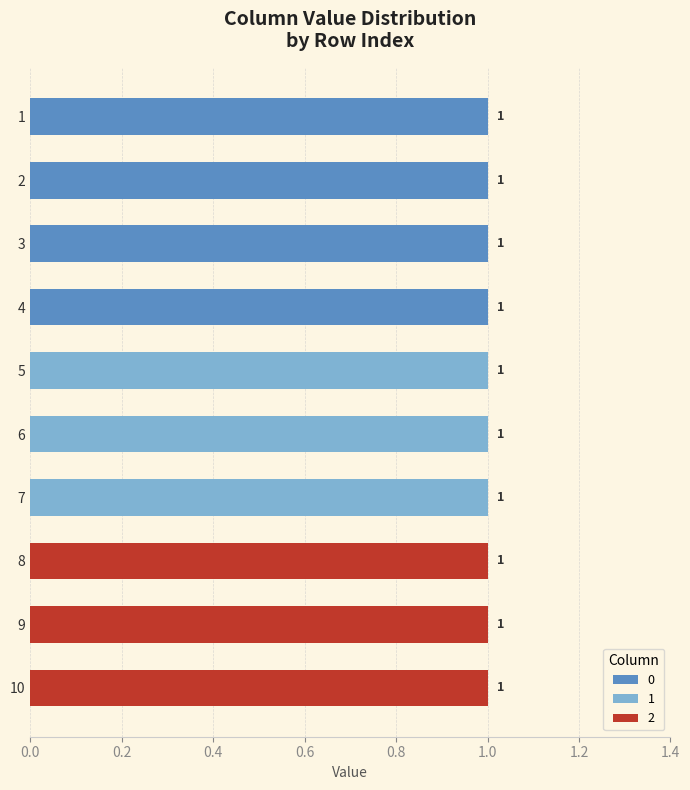

True or false: 0 has a value of 0 at 6.

True